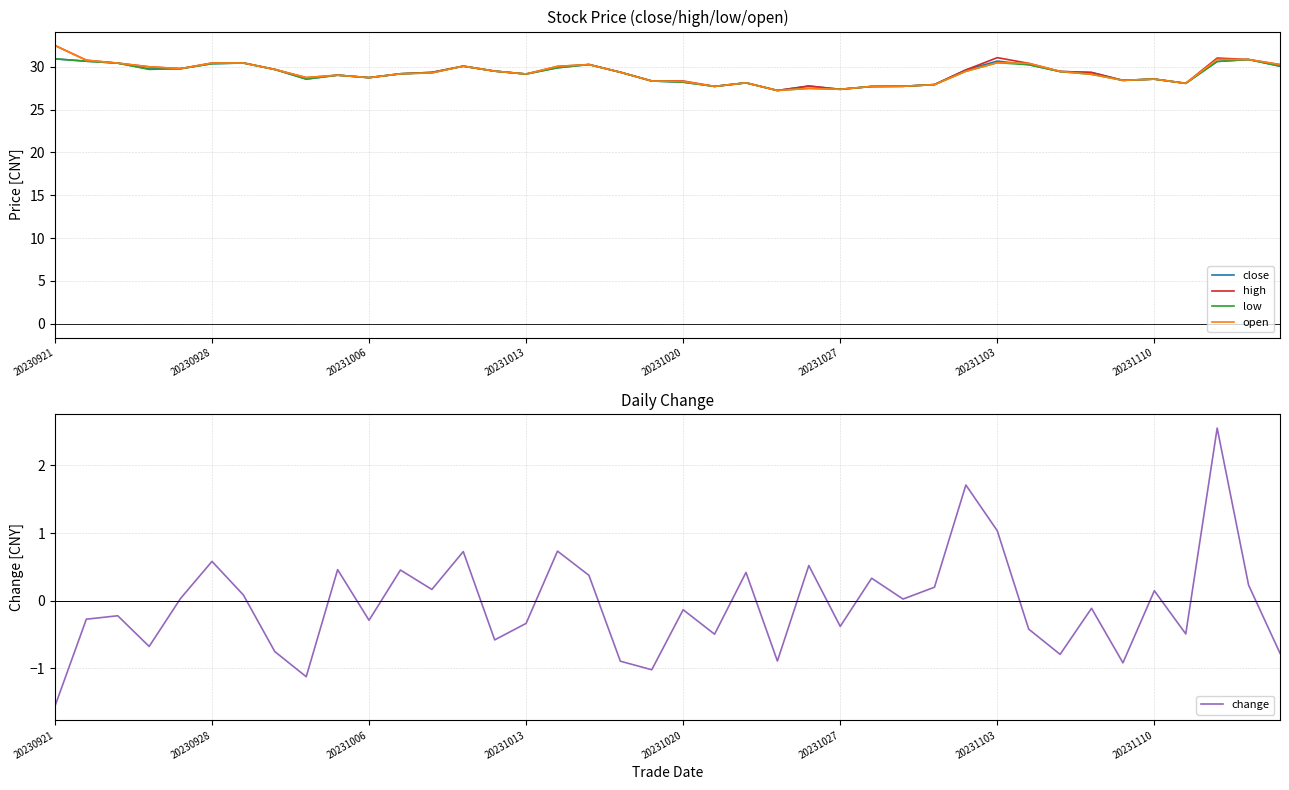

Is it true that close equals 29.3 at 12?

True